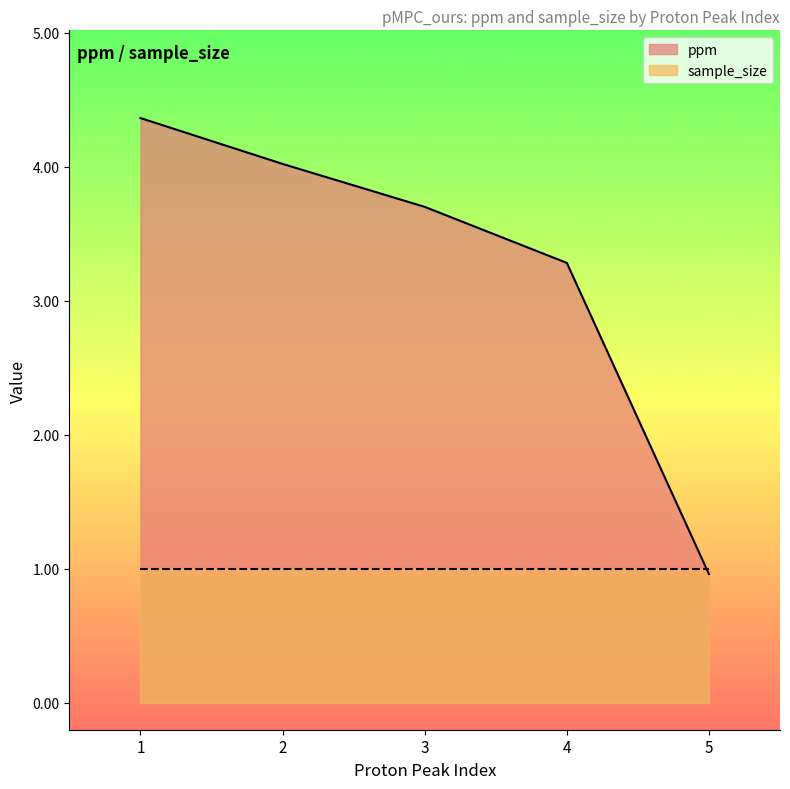

Which category has the lowest value across all series?

5